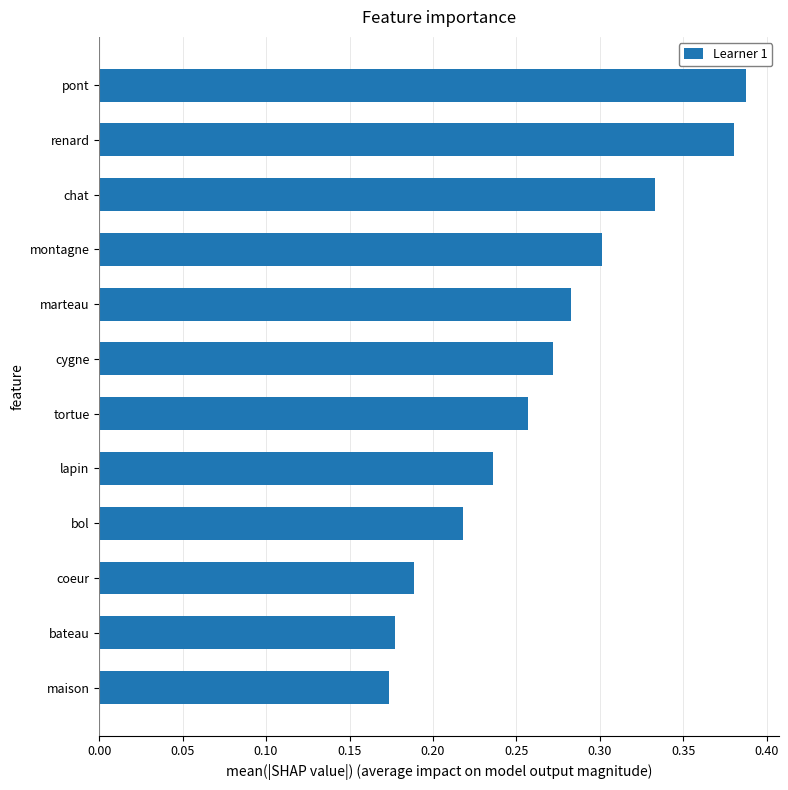

Between cygne and lapin, which is larger?

cygne